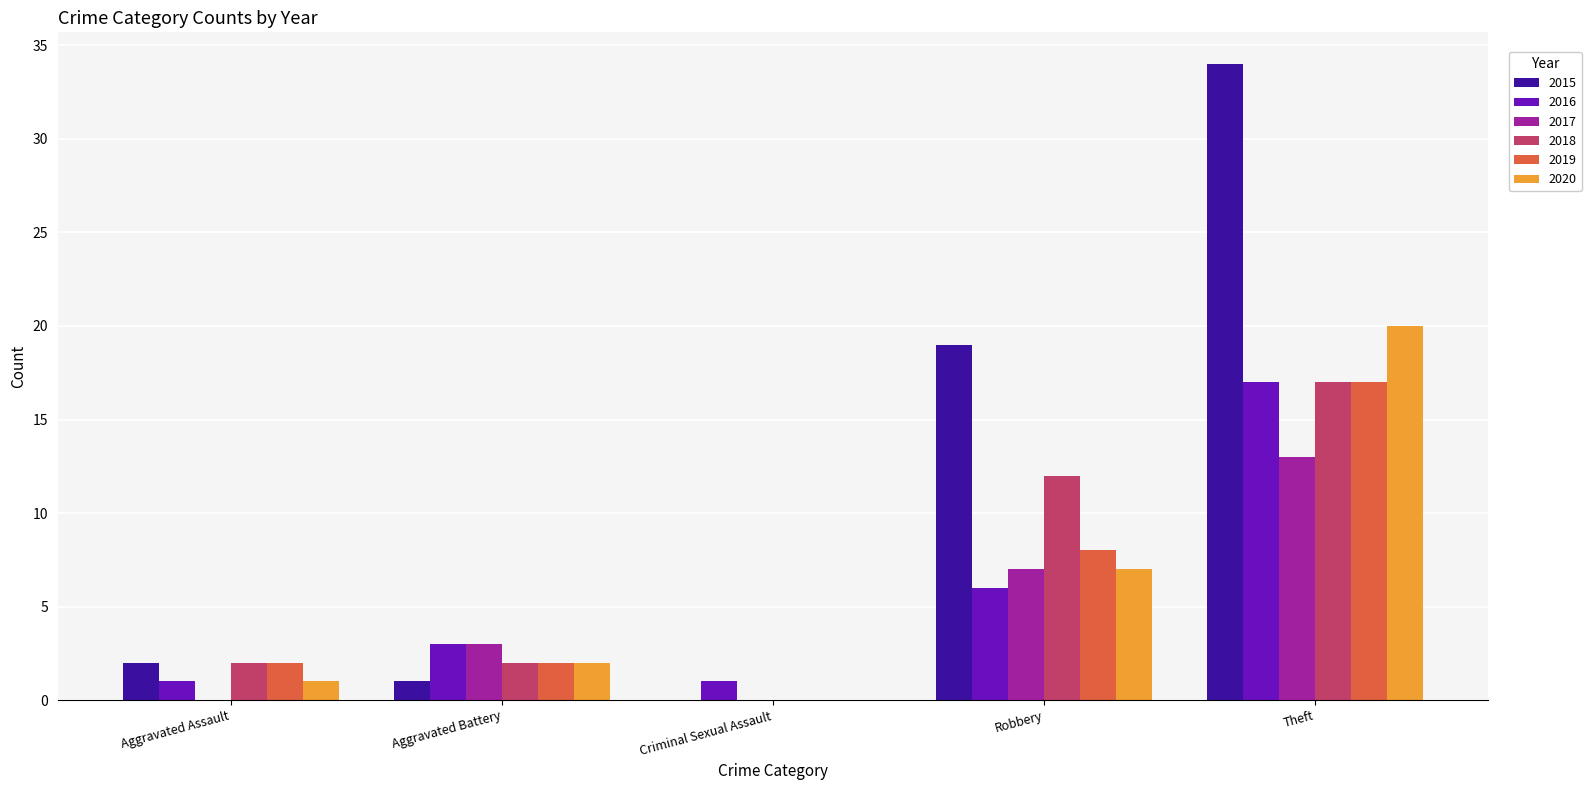

What is the sum of the 2019 values at Criminal Sexual Assault and Theft?

17